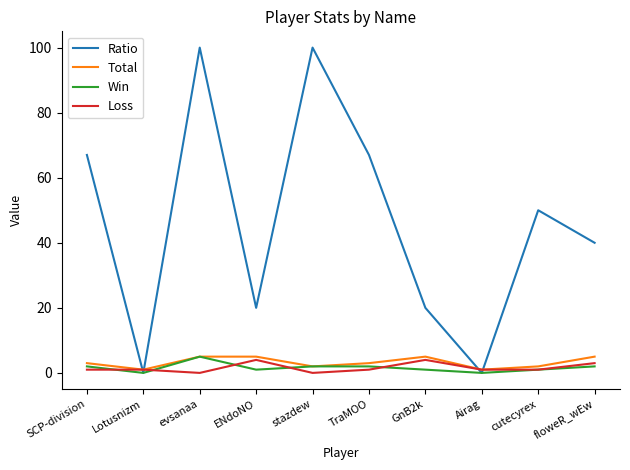

What is the maximum value shown in the chart?

100